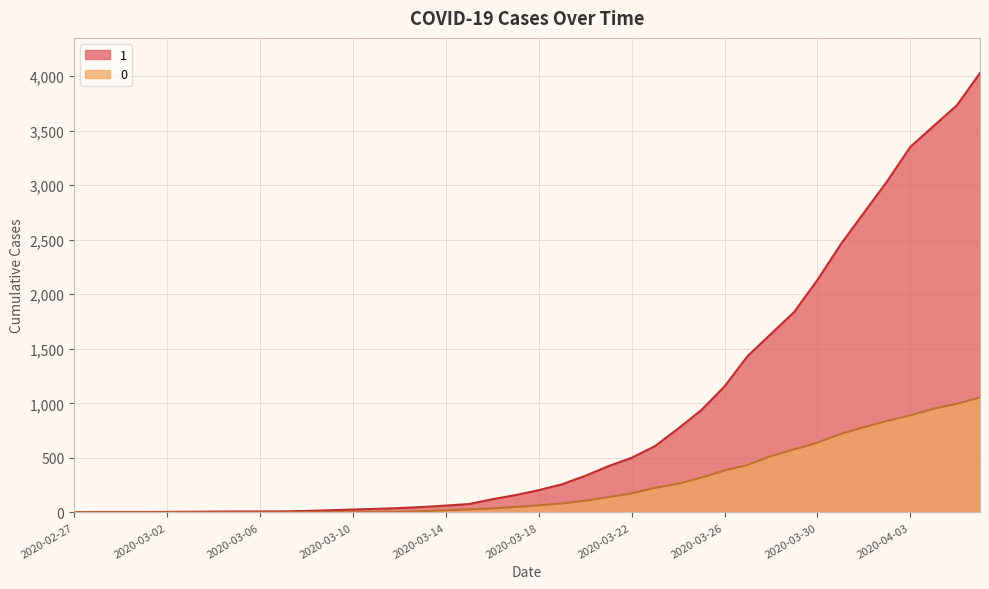

The value of 0 at 2020-04-03 is 890. True or false?

True